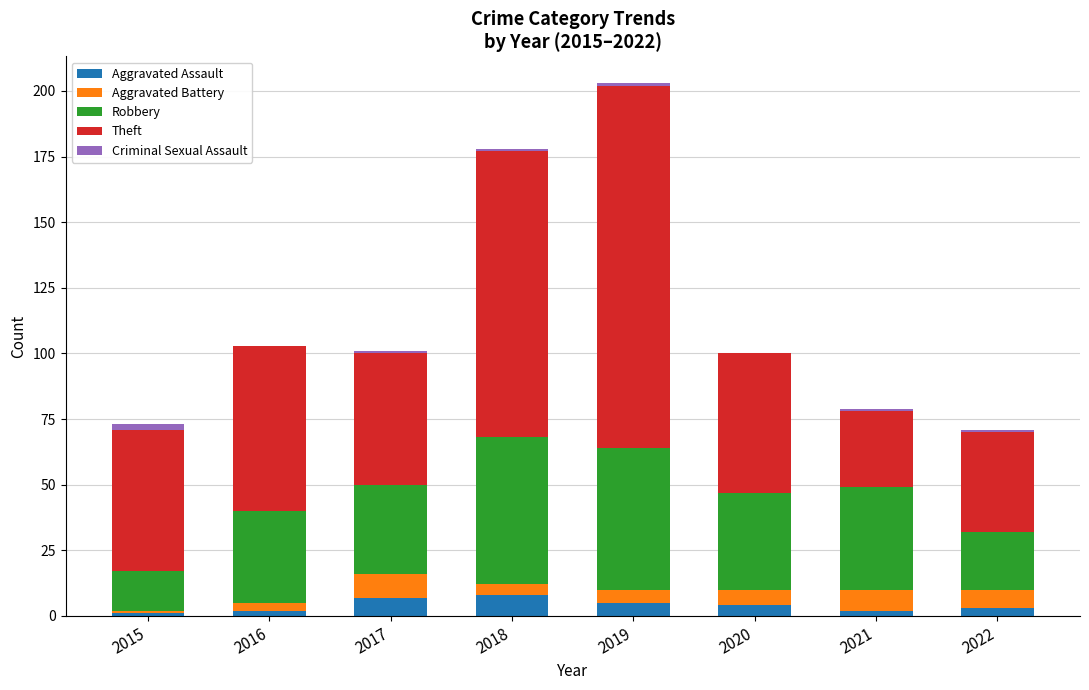

What is the maximum value for Aggravated Assault?

8